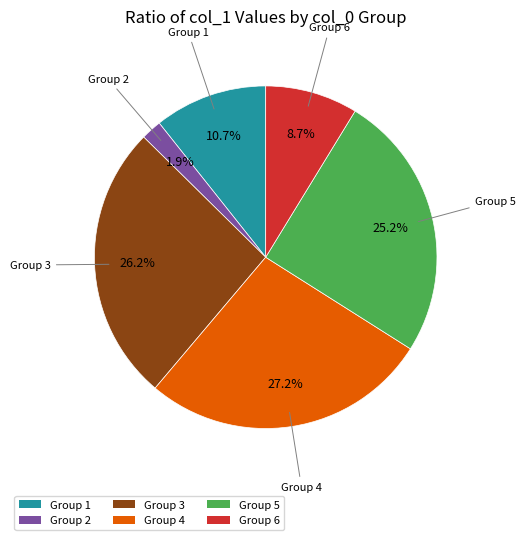

Which has a higher value, Group 1 or Group 6?

Group 1